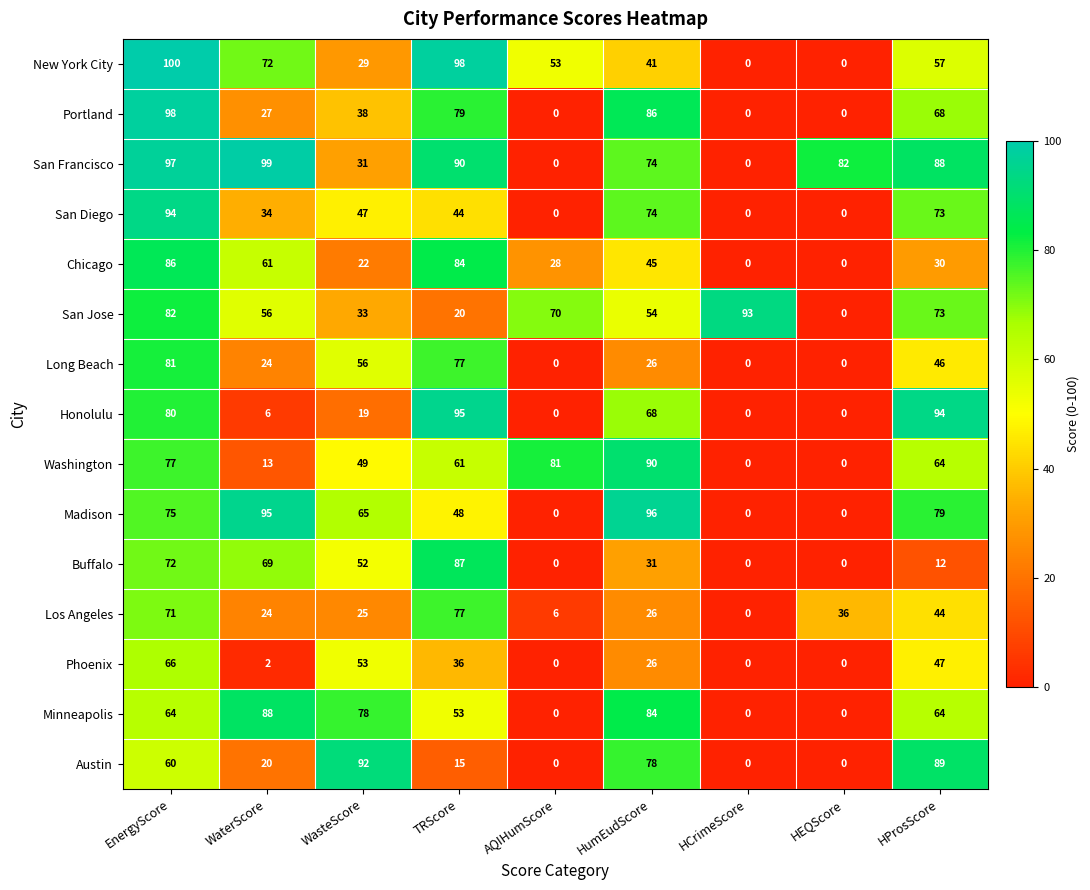

What is the spread (max minus min) of values at WaterScore?

97